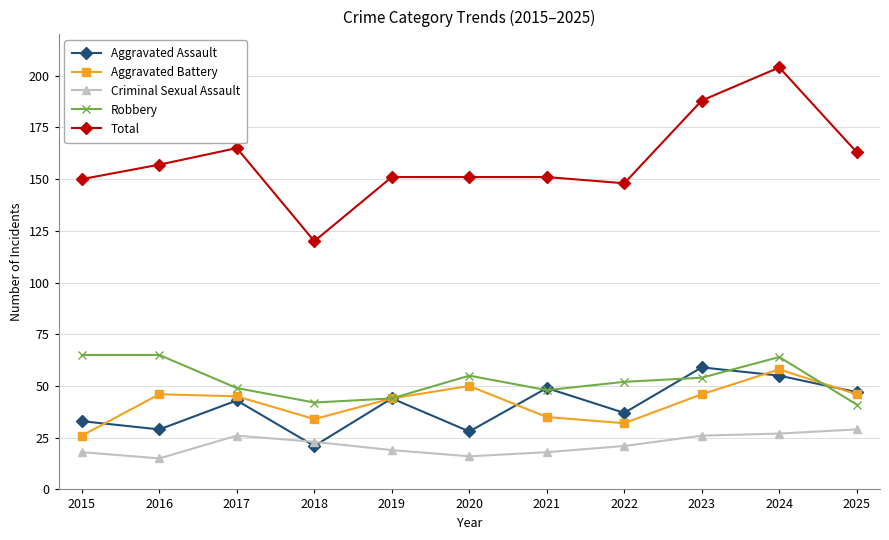

How many lines are shown in the chart?

5